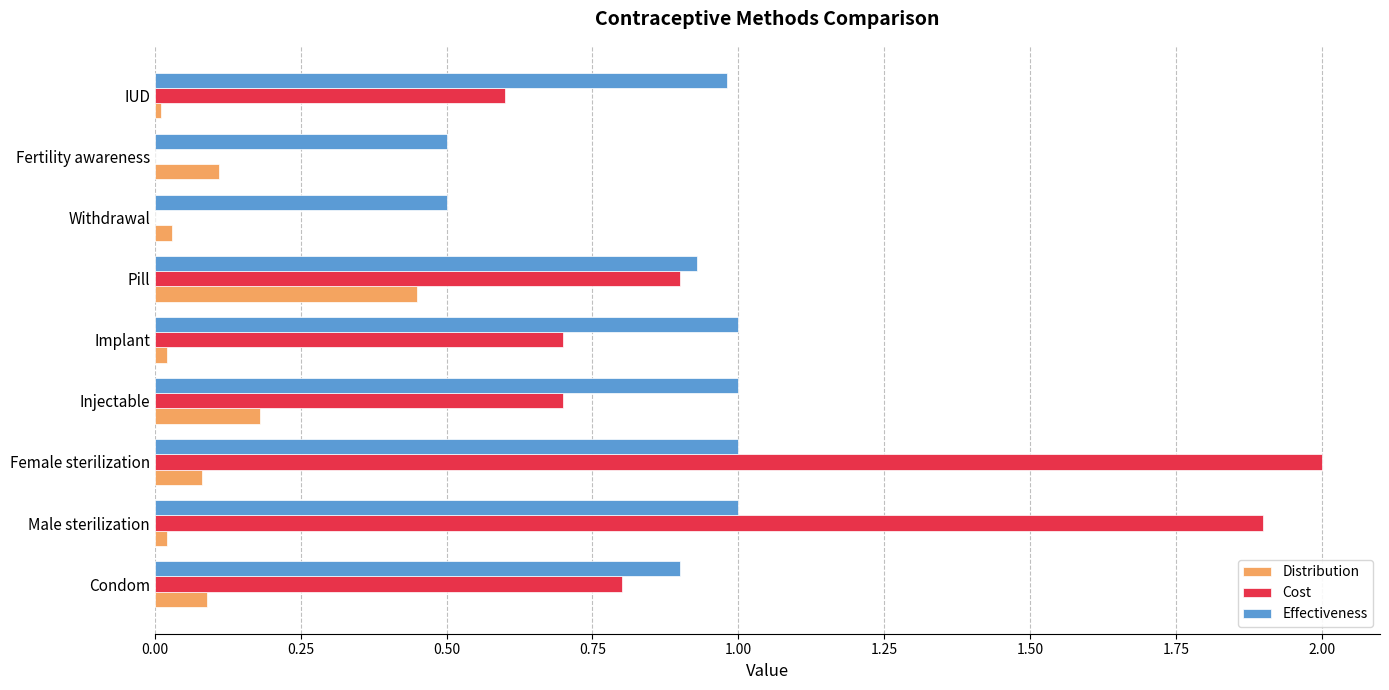

At which category is the sum across all series the highest?

Female sterilization